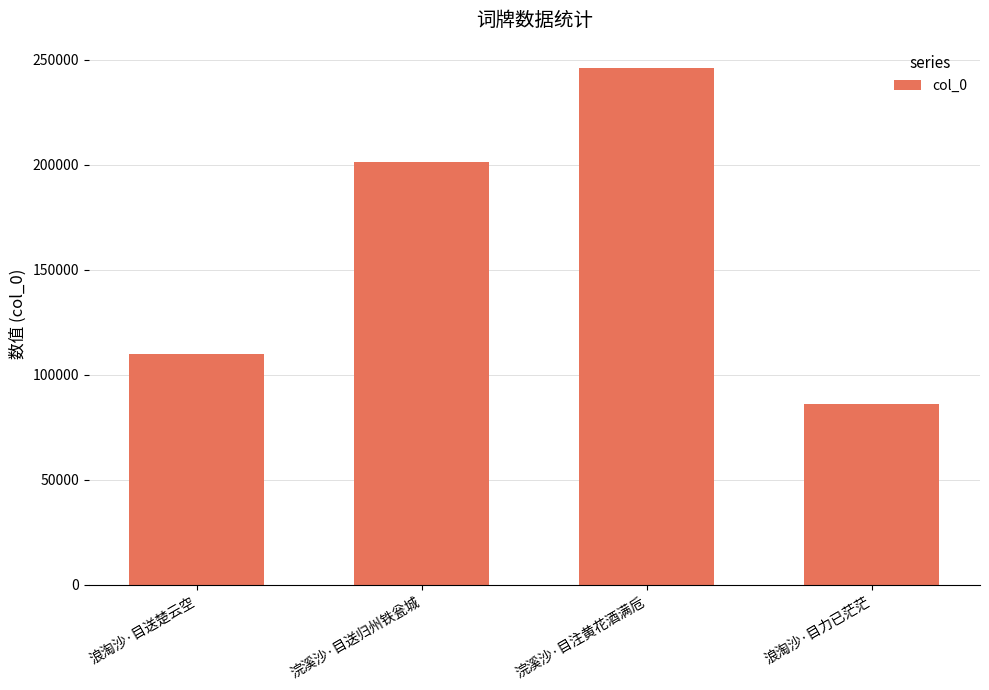

Rank the categories by value from highest to lowest.

浣溪沙·目注黄花酒满卮, 浣溪沙·目送归州铁瓮城, 浪淘沙·目送楚云空, 浪淘沙·目力已茫茫